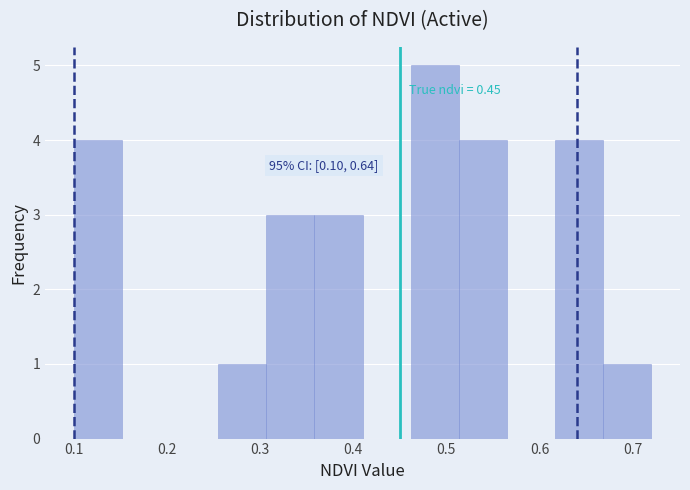

Which range on the x-axis has the tallest bar?

0.46 to 0.51